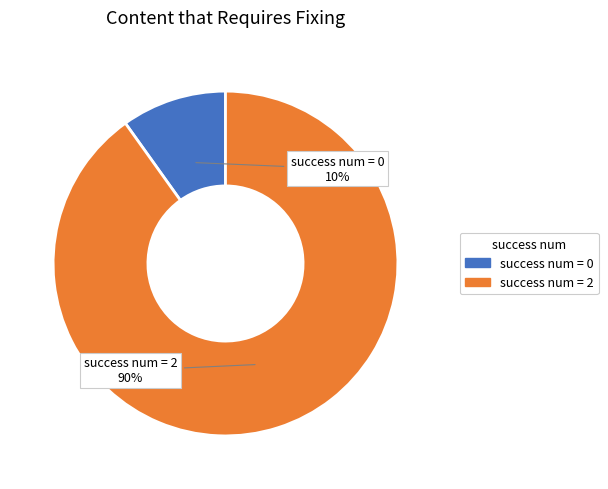

Is there a majority slice in this chart?

Yes